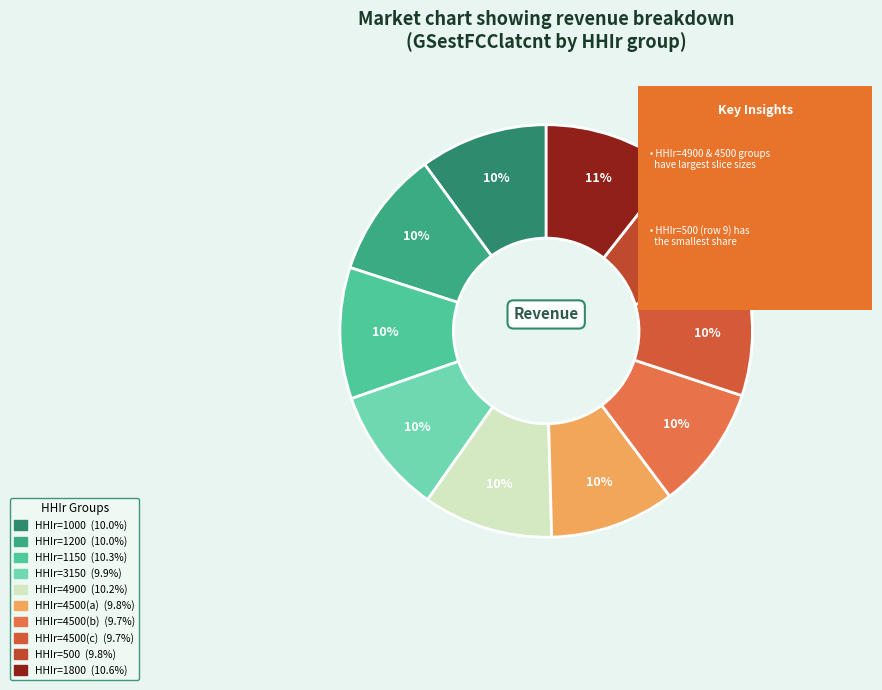

How many segments does this pie chart have?

10